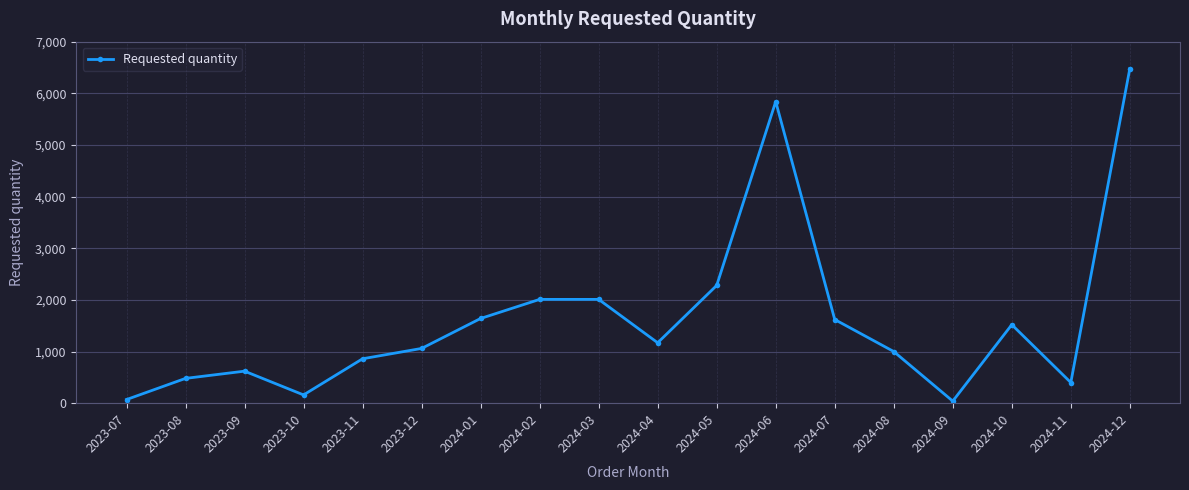

What is the change in value from 2023-07 to 2024-03?

+1940